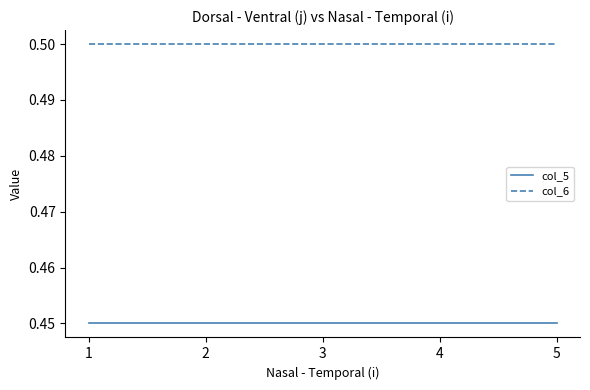

True or false: col_5 and col_6 cross at least once.

False